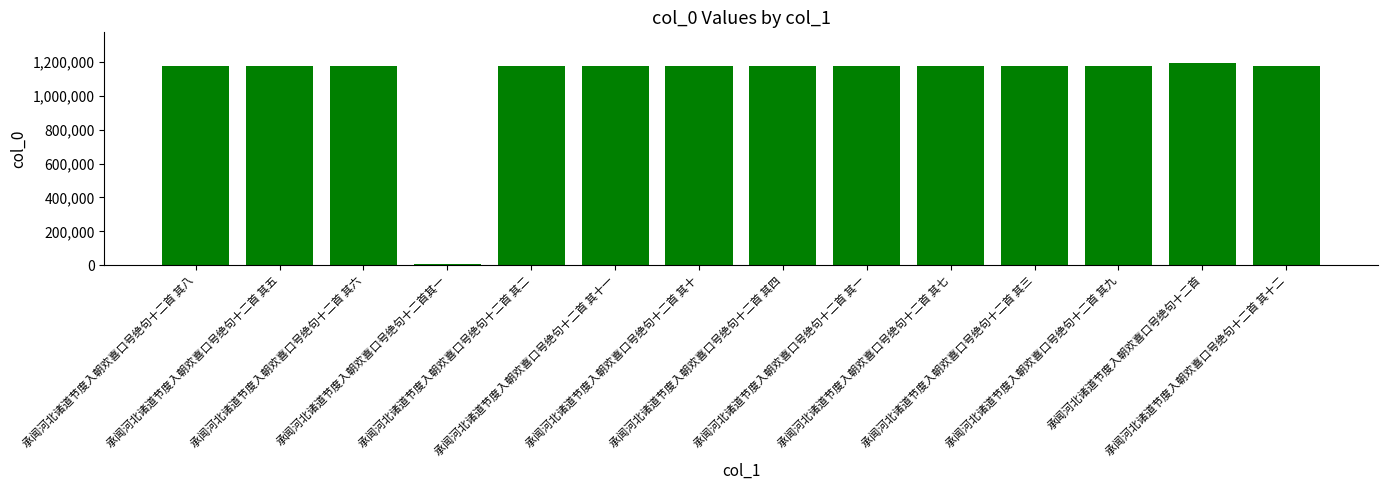

Which has a higher value, 承闻河北诸道节度入朝欢喜口号绝句十二首 or 承闻河北诸道节度入朝欢喜口号绝句十二首 其八?

承闻河北诸道节度入朝欢喜口号绝句十二首